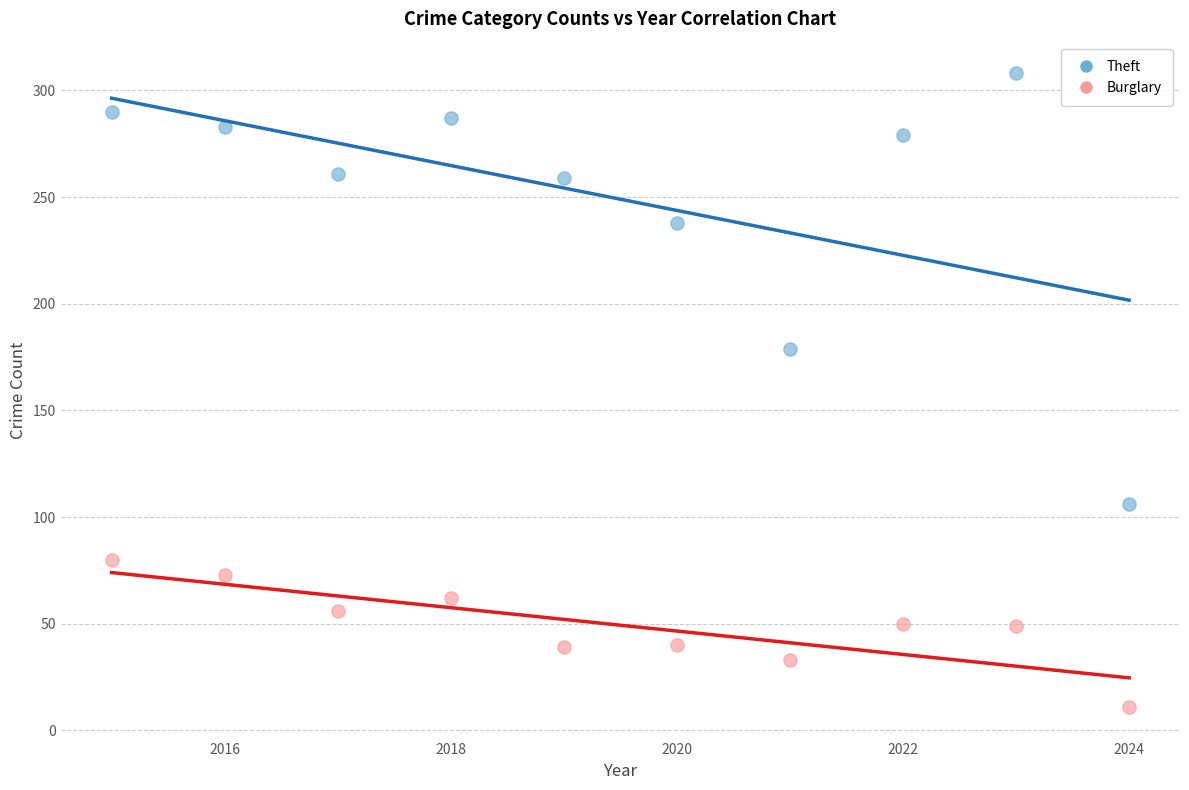

Across all data points, what is the range of Y values (max minus min)?

297